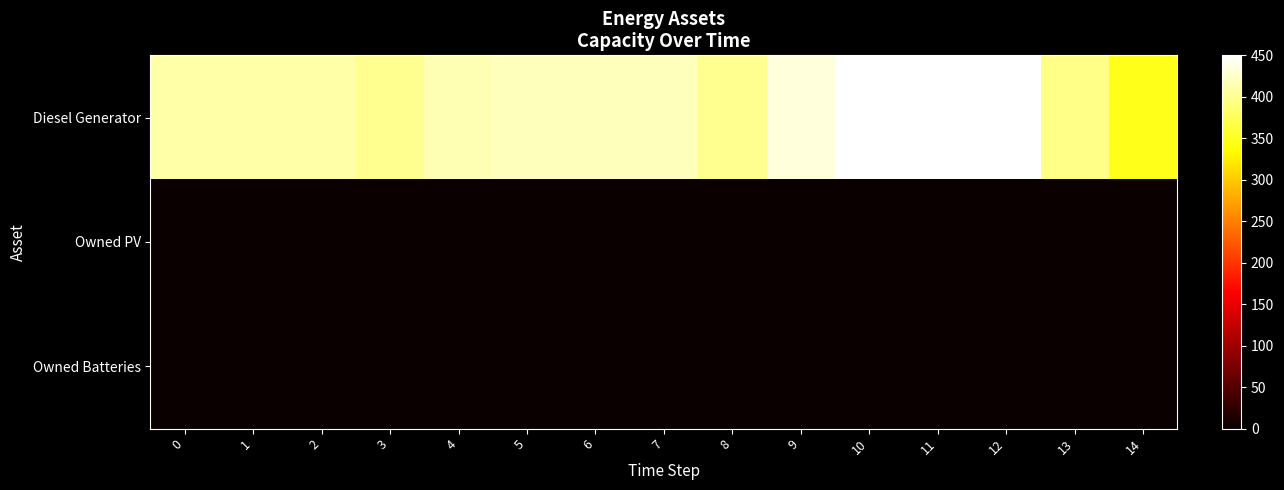

Rank the series by their maximum value, from highest to lowest.

row_0, row_1, row_2